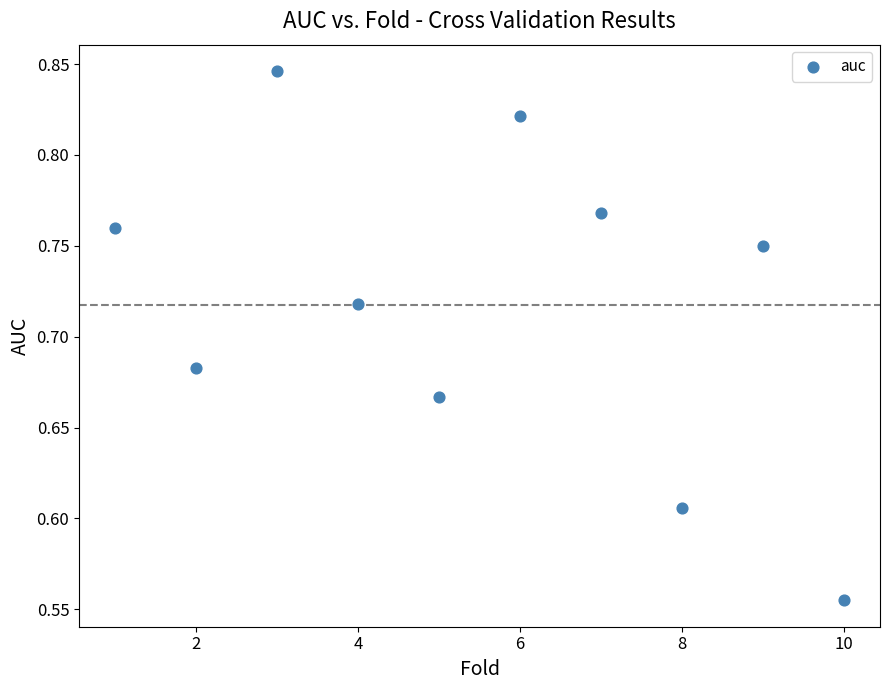

What is the range of X values (max minus min)?

9.0